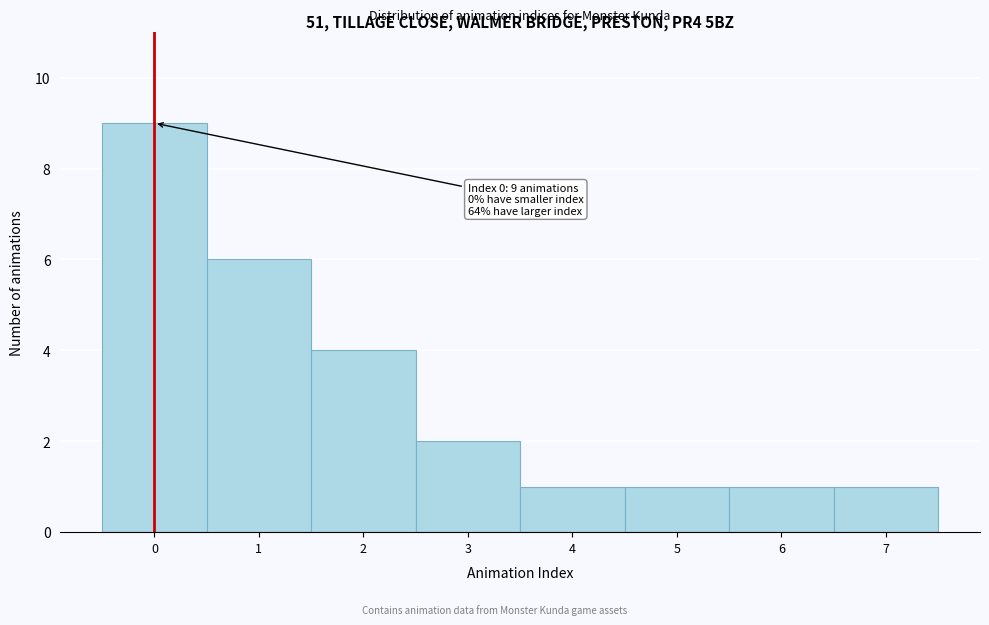

Which range on the x-axis has the tallest bar?

-0.5 to 0.5